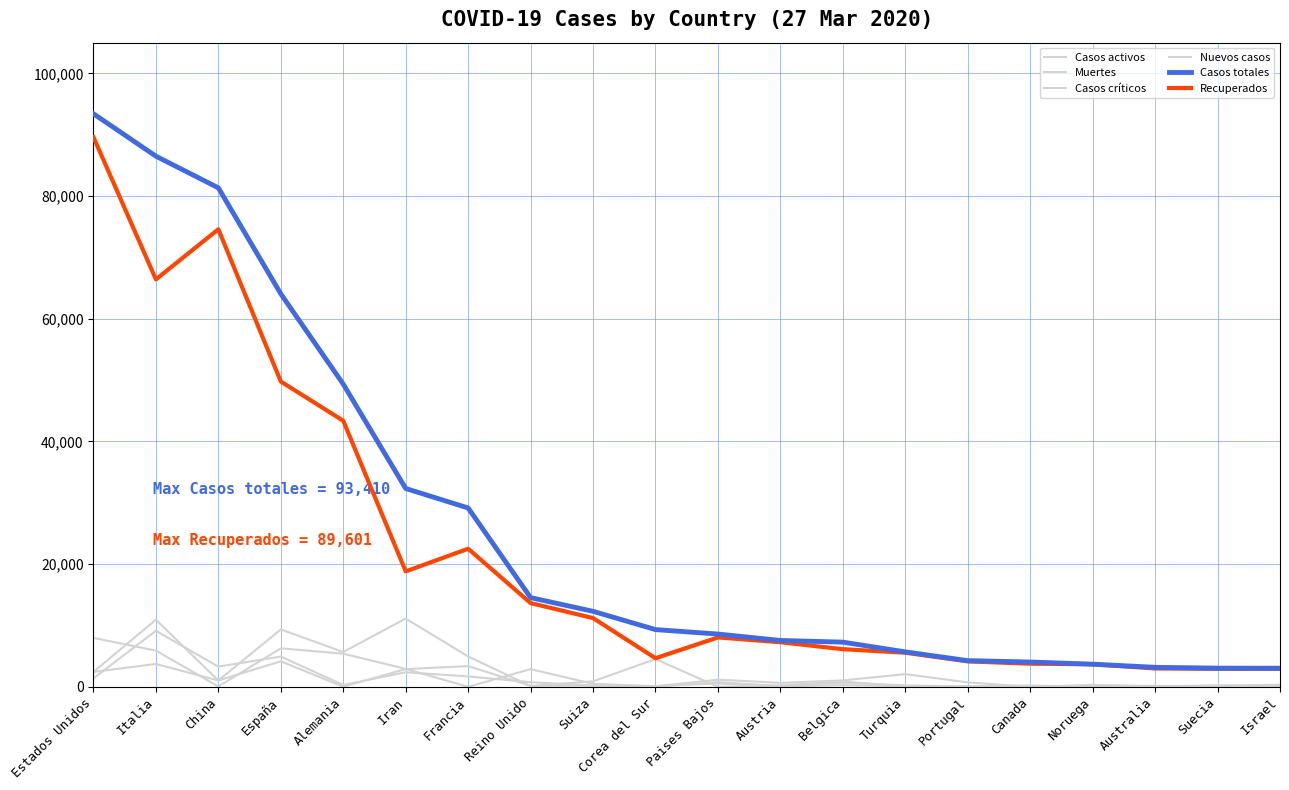

Does the chart display data point markers on the line(s)?

No